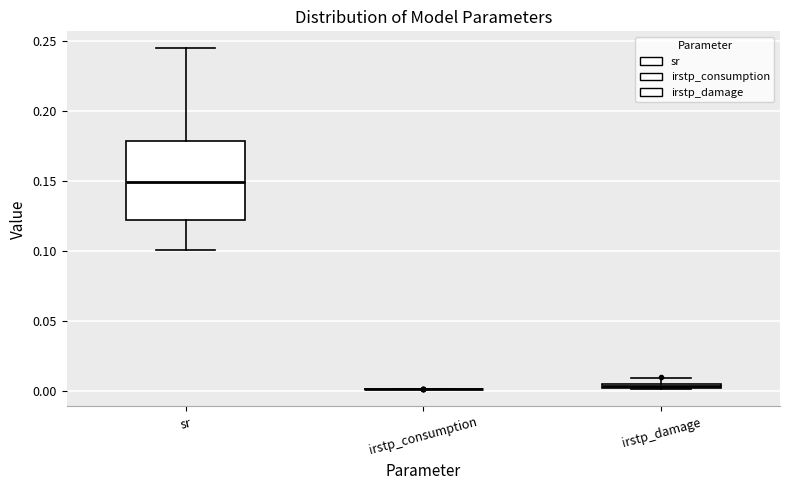

Which box is the tallest, from its lower edge to its upper edge?

sr